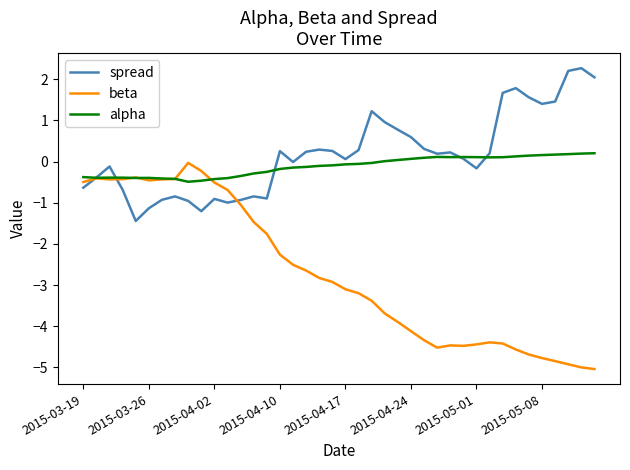

In alpha, how many points are higher than both neighbors (excluding endpoints)?

4